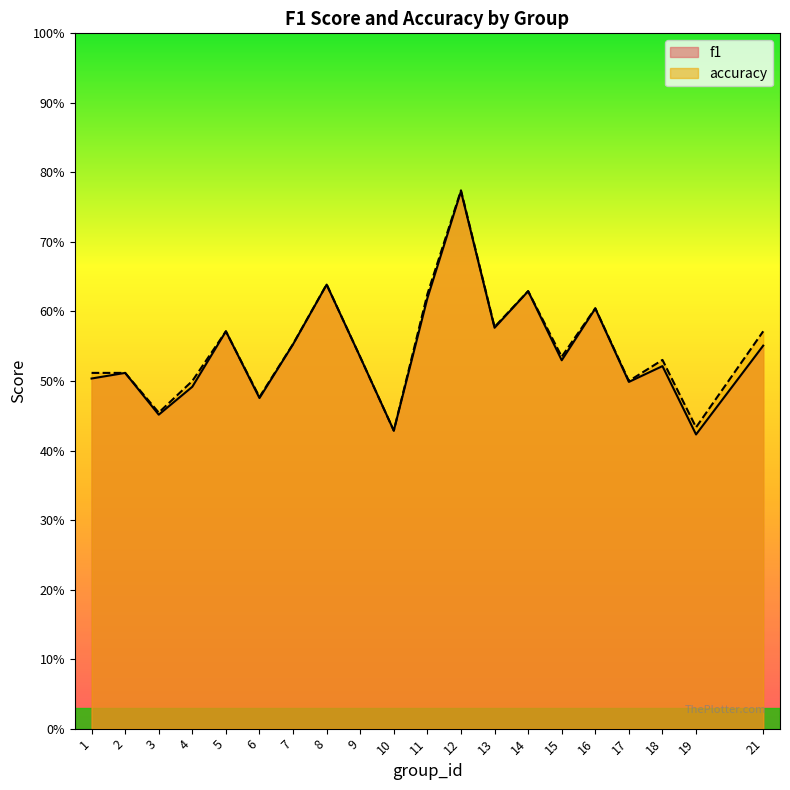

Count the number of categories in the chart.

20